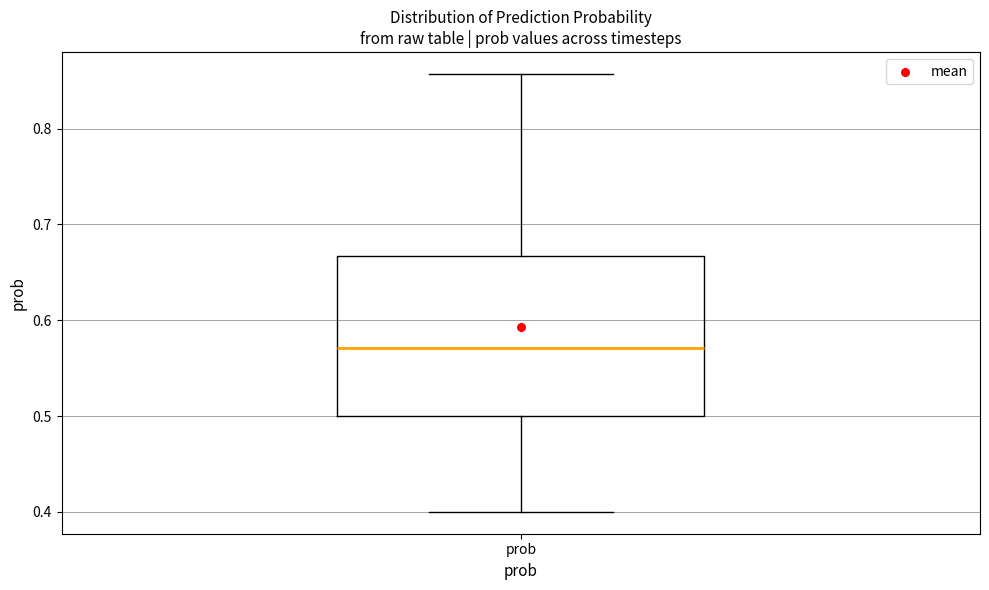

Transcribe this box plot: give where the median line is, the range the box spans, and where the two whiskers end, as read against the y-axis. The values are not printed on the chart, so give them approximately, as read against the axis.

median 0.57, box 0.50 to 0.67, whiskers 0.40 to 0.86